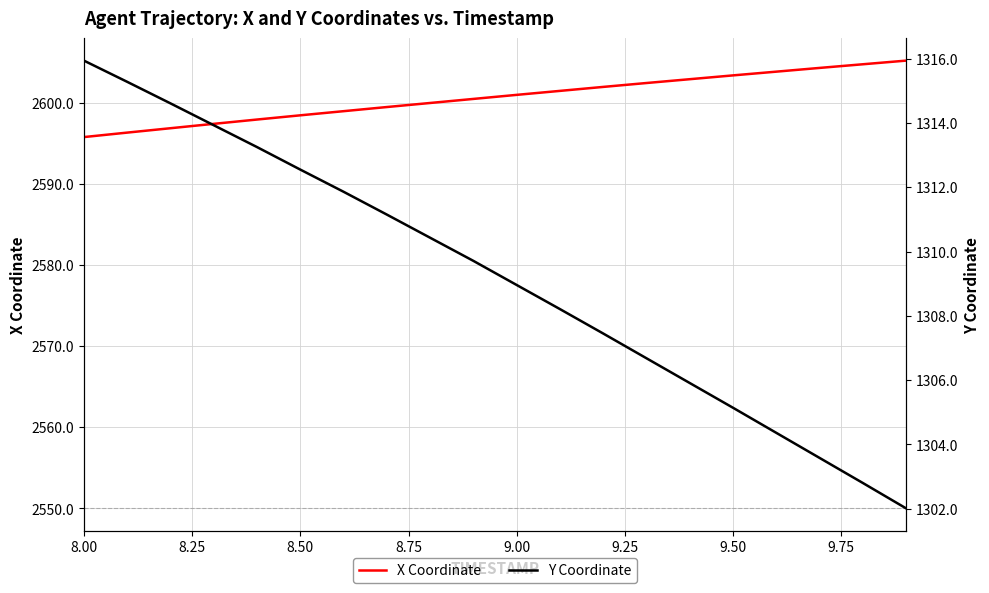

Reading left to right, extract all data points from this chart.

X: 2595.8	2596.3	2596.8	2597.4	2597.9	2598.4	2598.9	2599.4	2599.9	2600.4	2600.9	2601.4	2601.9	2602.4	2602.9	2603.3	2603.8	2604.3	2604.7	2605.2
Y: 1315.9	1315.3	1314.6	1313.9	1313.2	1312.5	1311.9	1311.2	1310.4	1309.7	1309.0	1308.2	1307.5	1306.7	1305.9	1305.1	1304.4	1303.6	1302.8	1302.0